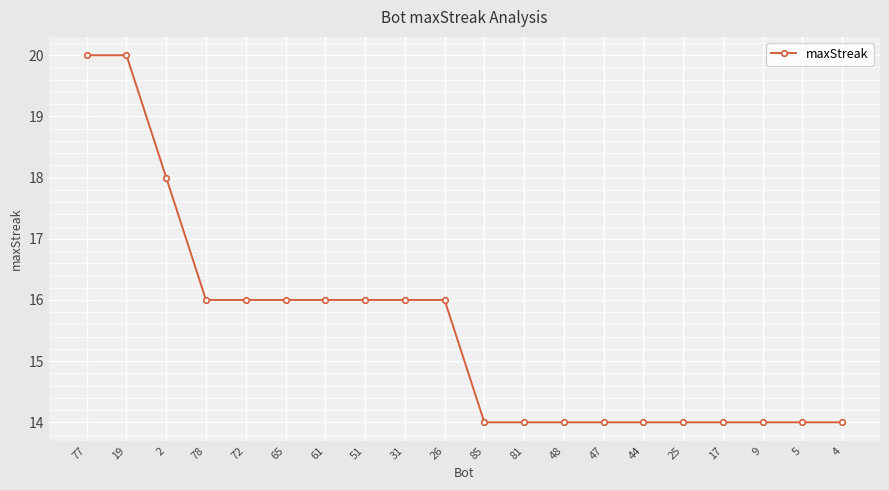

What is the minimum value shown in the chart?

14